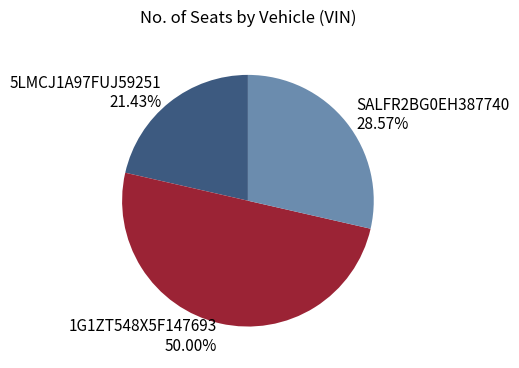

Is SALFR2BG0EH387740 the majority of the pie?

No